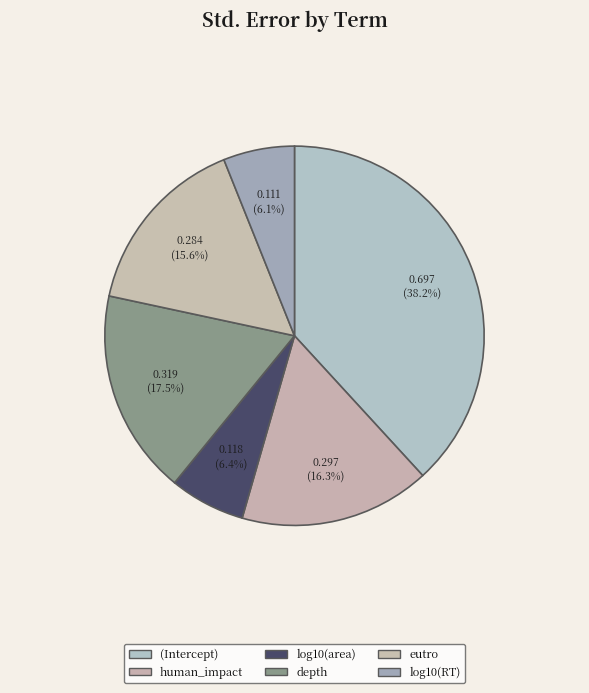

Does log10(RT) represent more than half of the total?

No